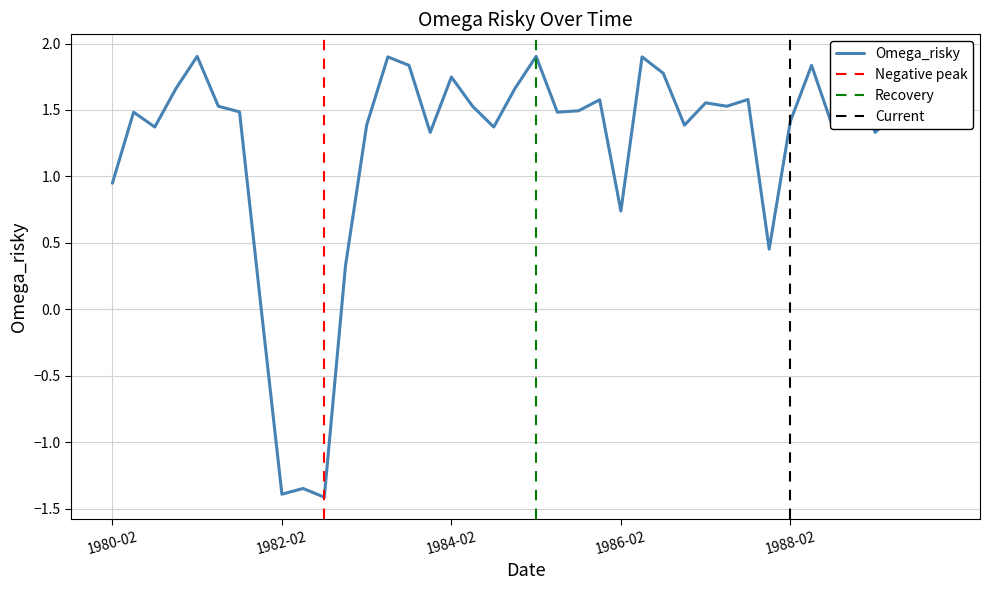

What is the difference between the second highest and minimum values?

3.3